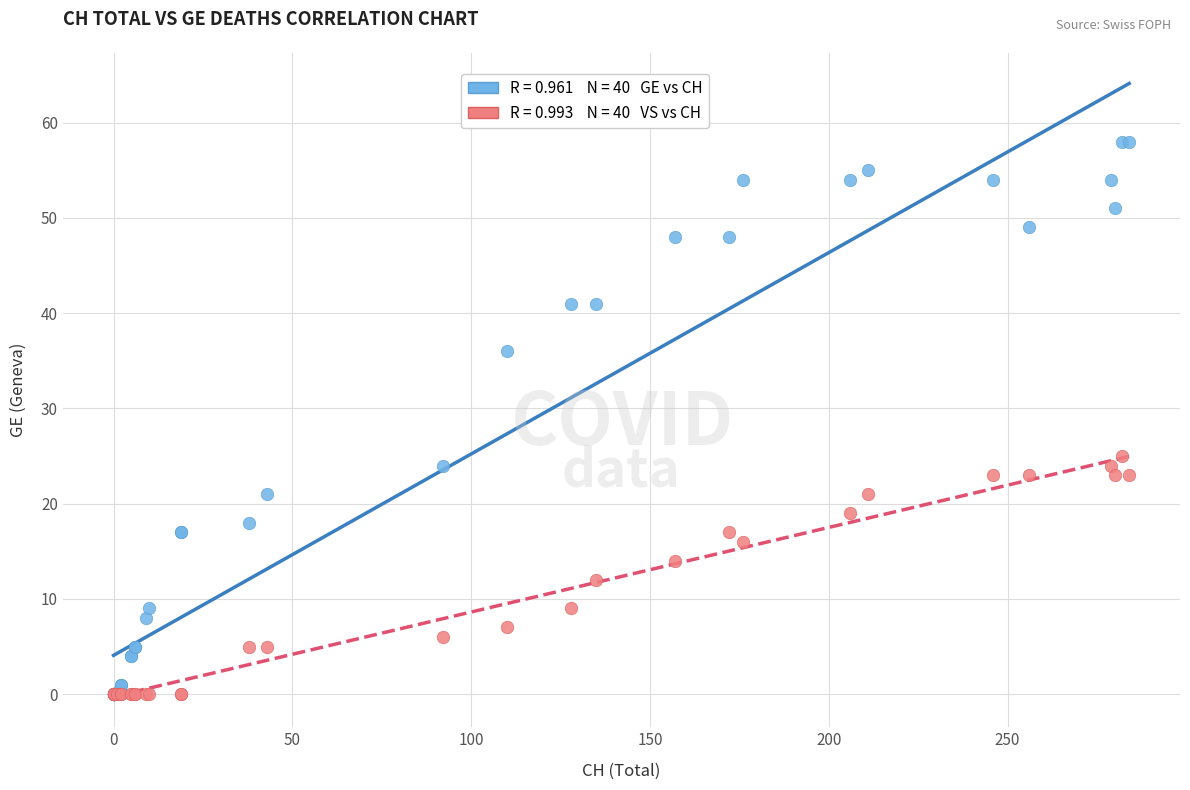

Across all series, what Y value is closest to 29?

25